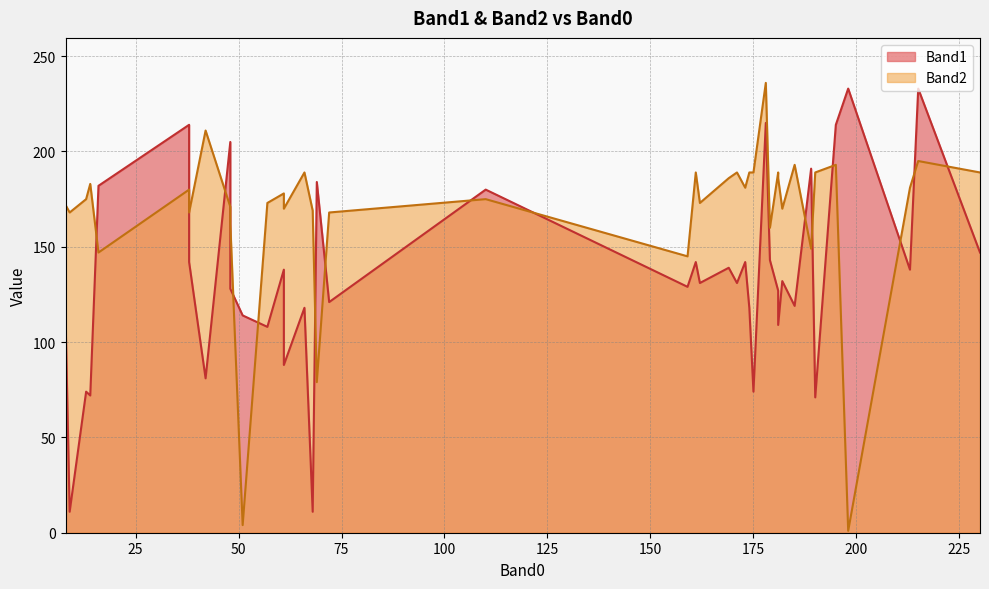

How many data points in Band2 are above 178?

19